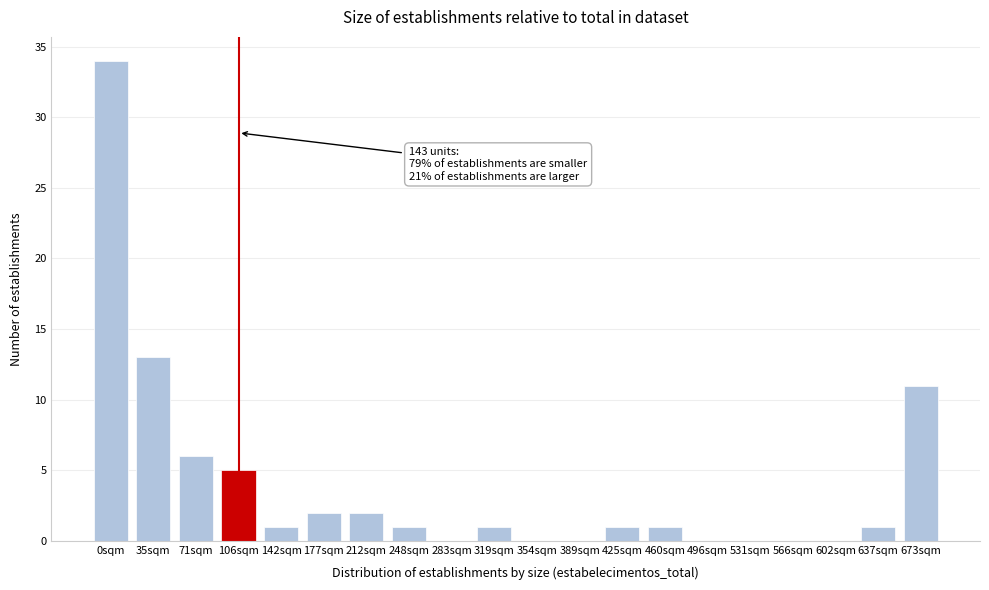

Reading left to right, extract all data points from this chart.

0sqm=34	35sqm=13	71sqm=6	106sqm=5	142sqm=1	177sqm=2	212sqm=2	248sqm=1	283sqm=0	319sqm=1	354sqm=0	389sqm=0	425sqm=1	460sqm=1	496sqm=0	531sqm=0	566sqm=0	602sqm=0	637sqm=1	673sqm=11